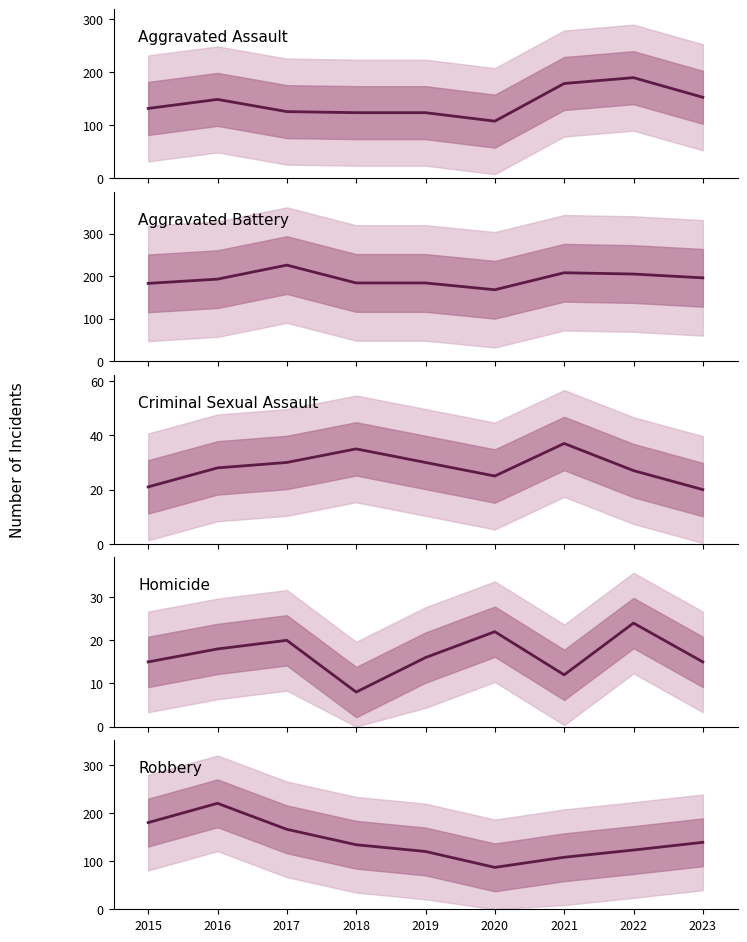

What is the sum of the Criminal Sexual Assault values at 2020 and 2022?

52